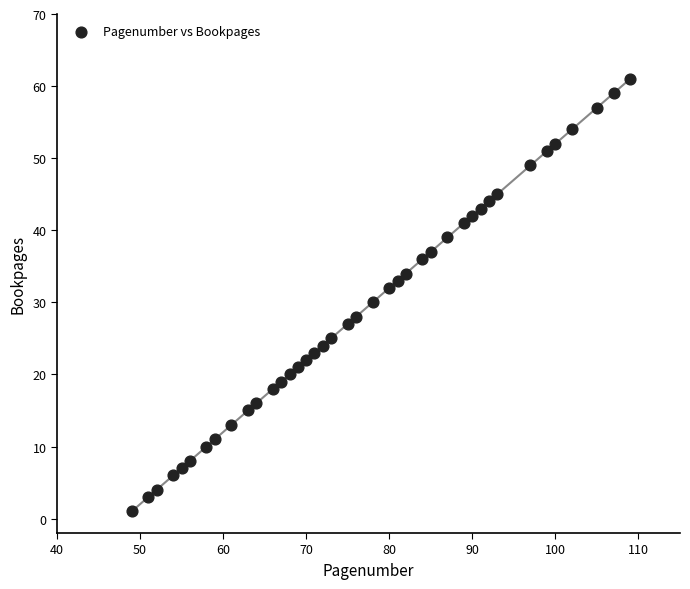

What is the range of Y values (max minus min)?

60